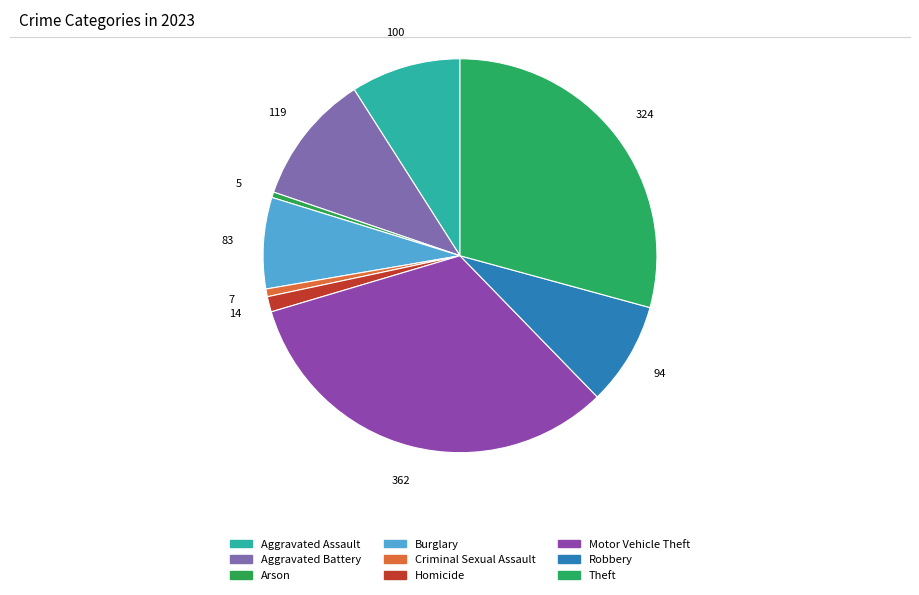

What is the ratio of the value at Aggravated Battery to the value at Theft?

0.4